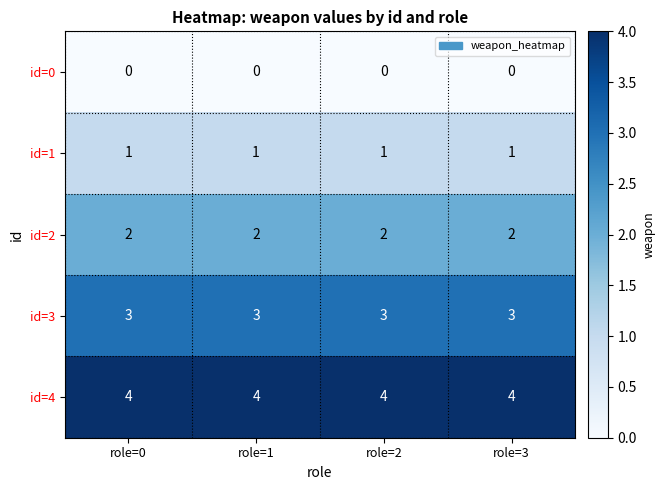

Which series has the largest total across all categories?

id=4